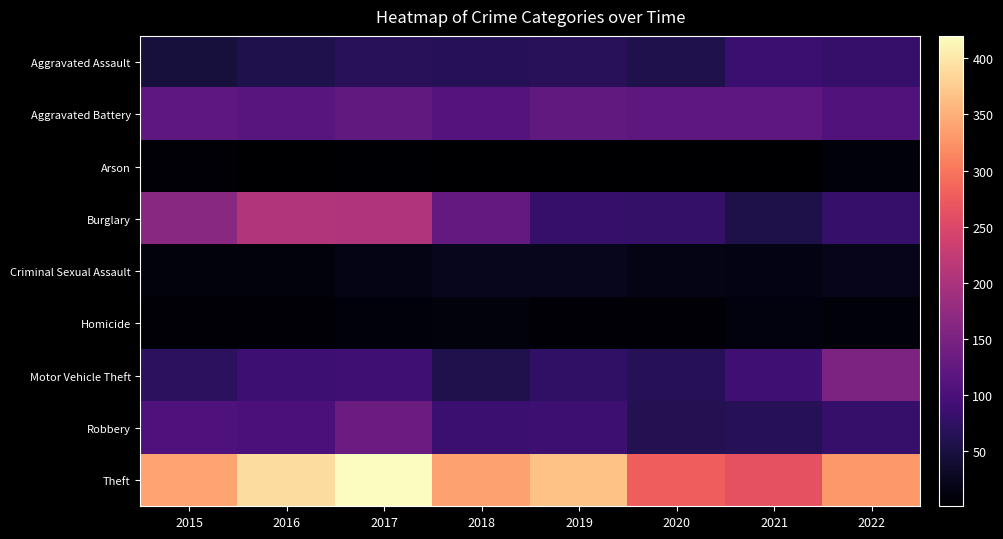

Between 2021 and 2016, which is larger?

2021